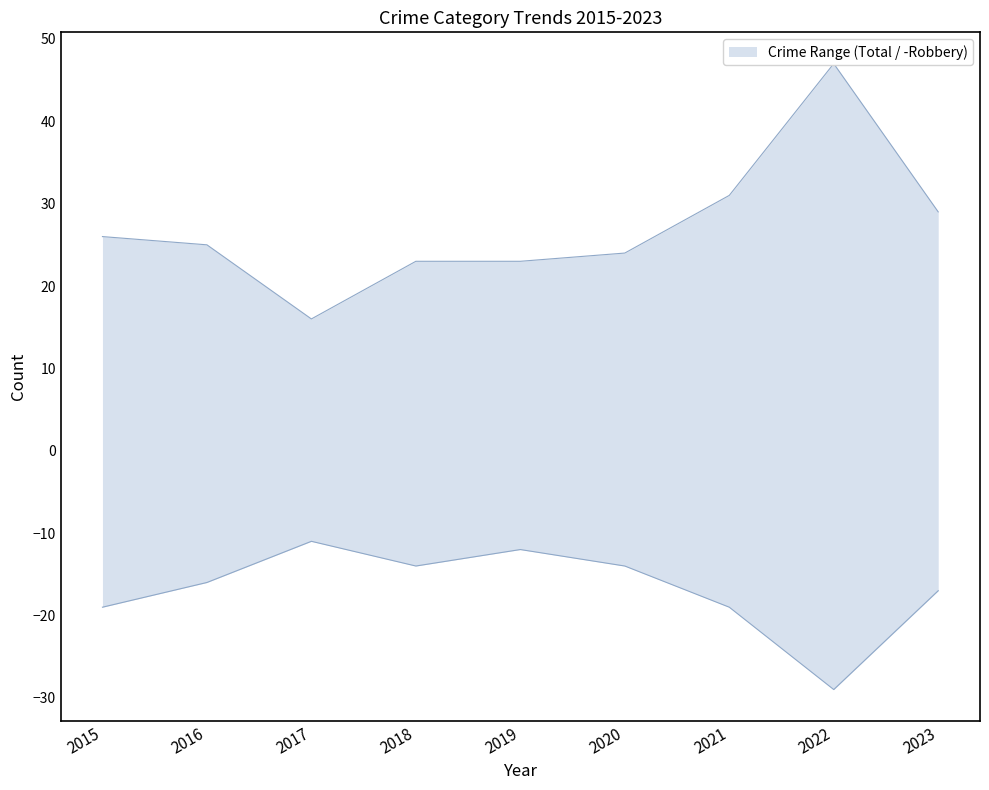

True or false: Robbery has more than 0 interior local peaks.

True